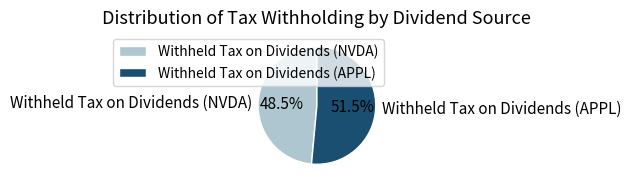

Does Withheld Tax on Dividends (APPL) represent more than half of the total?

Yes